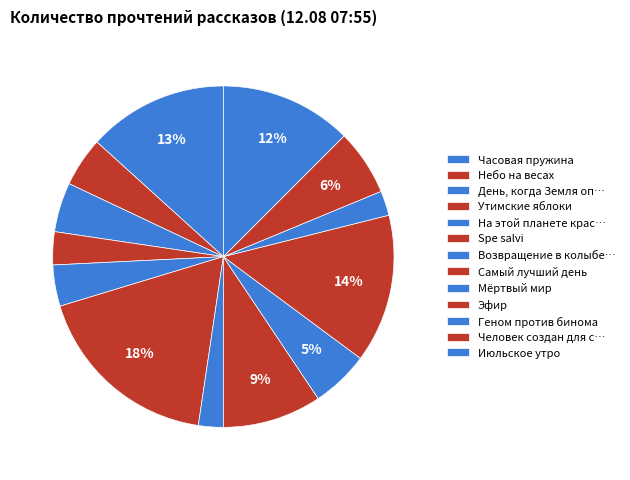

True or false: Мёртвый мир accounts for 5% of the total.

True